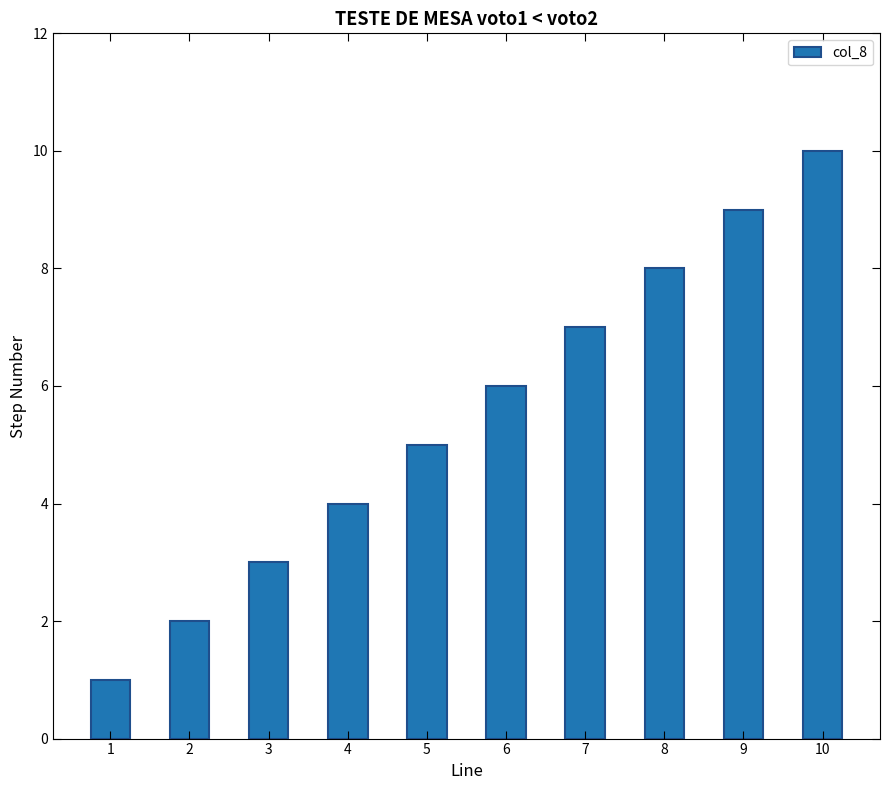

Is it true that the value at 10 is 16?

False